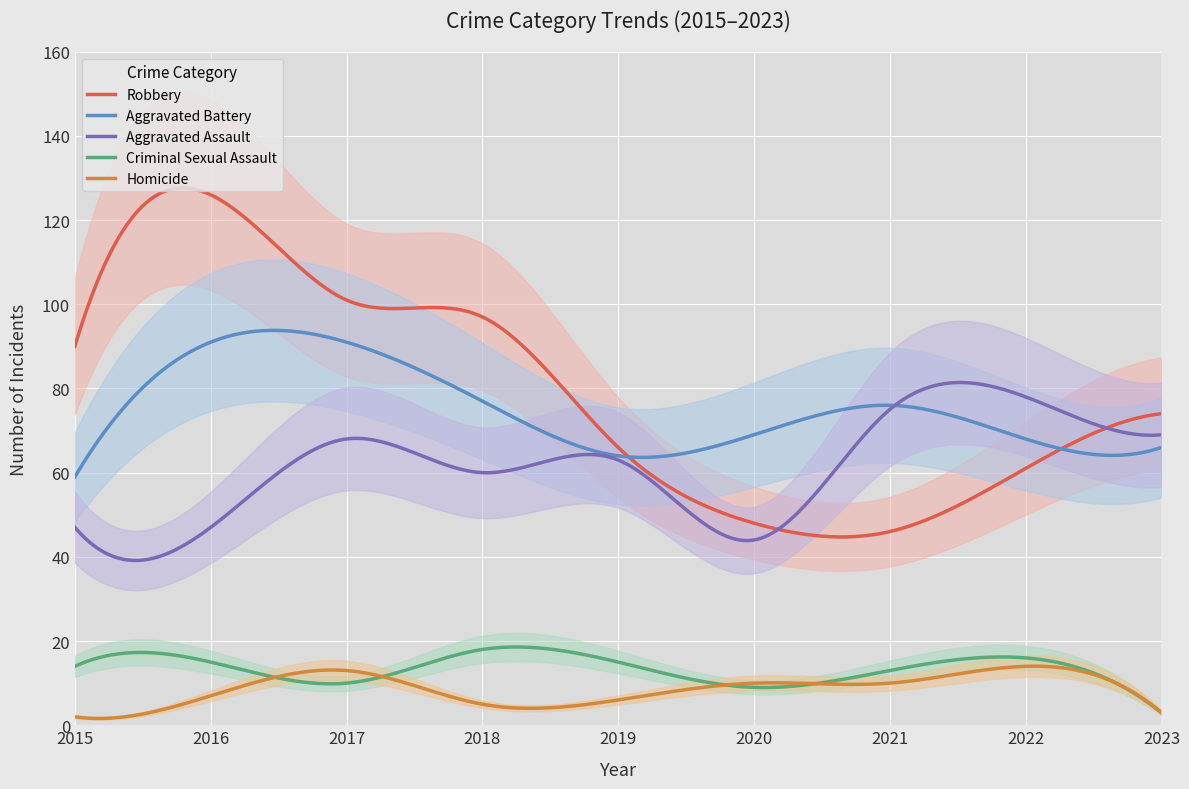

What is the minimum value for Robbery?

44.7